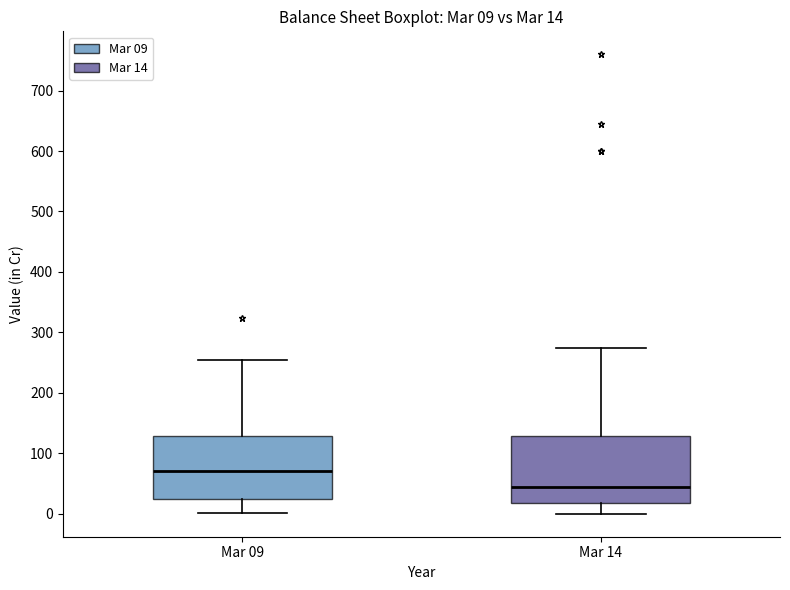

Which box's median line is the highest?

Mar 09